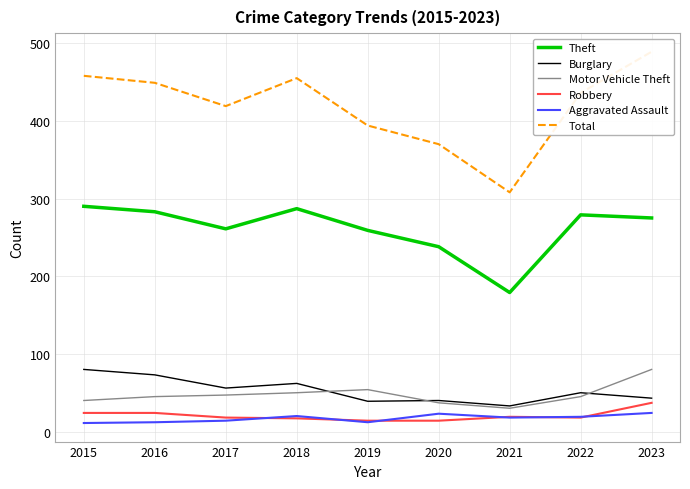

Reading left to right, what are all the values shown in this chart?

Theft: 2015=290	2016=283	2017=261	2018=287	2019=259	2020=238	2021=179	2022=279	2023=275
Burglary: 2015=80	2016=73	2017=56	2018=62	2019=39	2020=40	2021=33	2022=50	2023=43
Motor Vehicle Theft: 2015=40	2016=45	2017=47	2018=50	2019=54	2020=37	2021=30	2022=45	2023=80
Robbery: 2015=24	2016=24	2017=18	2018=17	2019=14	2020=14	2021=19	2022=18	2023=37
Aggravated Assault: 2015=11	2016=12	2017=14	2018=20	2019=12	2020=23	2021=18	2022=19	2023=24
Total: 2015=458	2016=449	2017=419	2018=455	2019=394	2020=370	2021=308	2022=436	2023=489